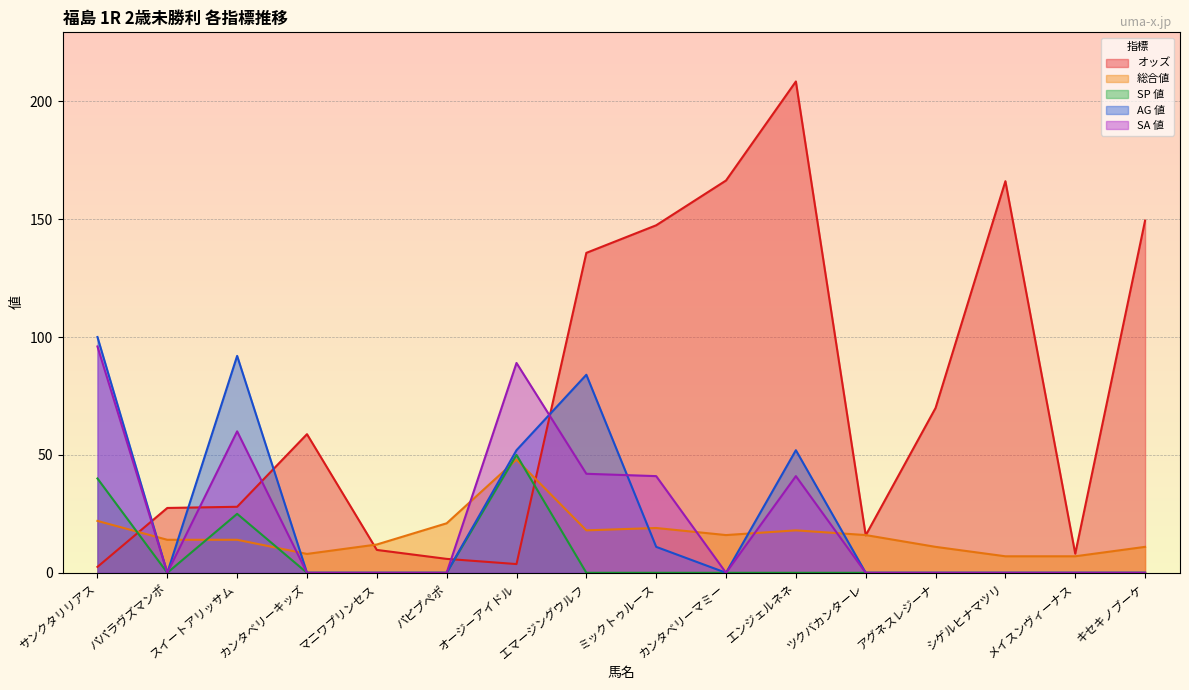

At which label does SP 値 reach its peak?

オージーアイドル